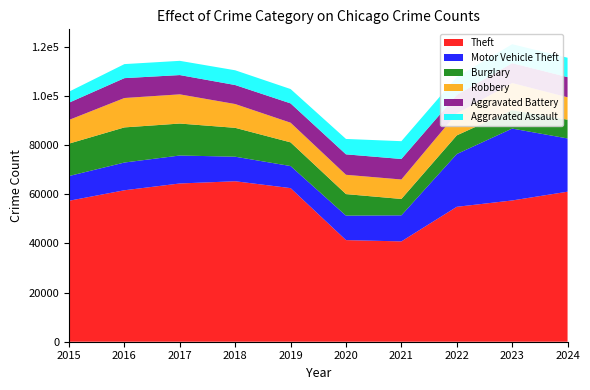

Reading left to right, what are all the values shown in this chart?

Theft: 2015=57352	2016=61623	2017=64386	2018=65290	2019=62497	2020=41345	2021=40819	2022=54891	2023=57474	2024=61039
Motor Vehicle Theft: 2015=10068	2016=11285	2017=11380	2018=9985	2019=8978	2020=9959	2021=10605	2022=21466	2023=29252	2024=21665
Burglary: 2015=13184	2016=14289	2017=13001	2018=11747	2019=9638	2020=8758	2021=6661	2022=7594	2023=7480	2024=7639
Robbery: 2015=9638	2016=11960	2017=11880	2018=9681	2019=7995	2020=7855	2021=7920	2022=8964	2023=11052	2024=9123
Aggravated Battery: 2015=7019	2016=8085	2017=7845	2018=7735	2019=7858	2020=8321	2021=8346	2022=7493	2023=8078	2024=8184
Aggravated Assault: 2015=4480	2016=5713	2017=5793	2018=6002	2019=5841	2020=6265	2021=7242	2022=7280	2023=7711	2024=7900